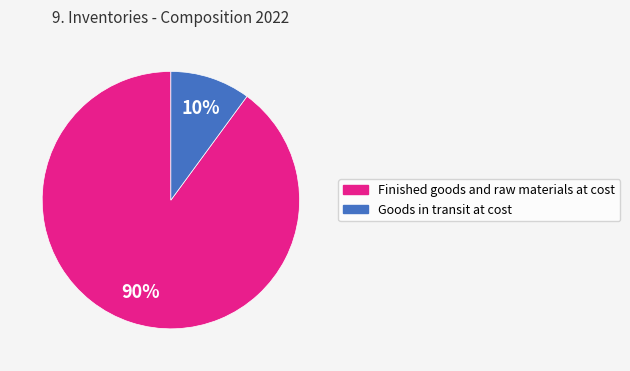

How many slices are in this pie chart?

2